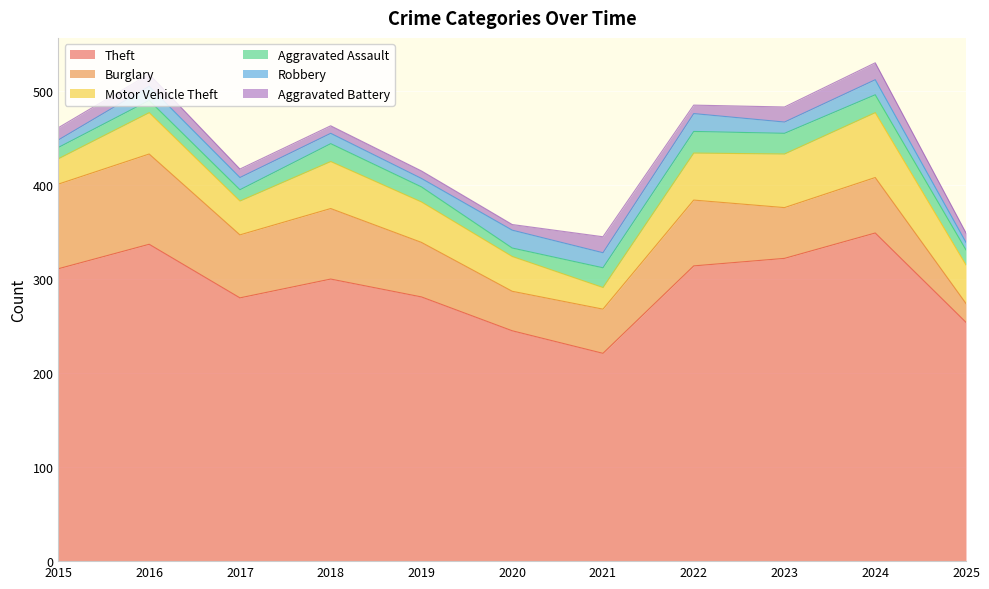

Reading left to right, transcribe all the data shown in this chart.

Theft: 2015=311	2016=337	2017=280	2018=300	2019=281	2020=245	2021=221	2022=314	2023=322	2024=349	2025=254
Burglary: 2015=90	2016=96	2017=67	2018=75	2019=58	2020=42	2021=47	2022=70	2023=54	2024=59	2025=20
Motor Vehicle Theft: 2015=27	2016=44	2017=36	2018=50	2019=43	2020=37	2021=23	2022=50	2023=57	2024=69	2025=41
Aggravated Assault: 2015=12	2016=13	2017=12	2018=19	2019=16	2020=9	2021=21	2022=23	2023=22	2024=19	2025=16
Robbery: 2015=8	2016=15	2017=13	2018=11	2019=9	2020=19	2021=16	2022=19	2023=12	2024=16	2025=8
Aggravated Battery: 2015=13	2016=13	2017=9	2018=8	2019=8	2020=6	2021=17	2022=9	2023=16	2024=18	2025=10